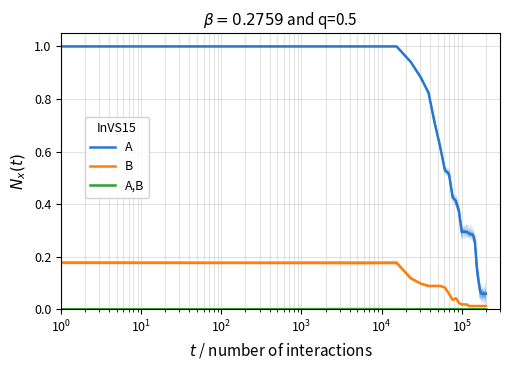

True or false: A and B cross at least once.

False